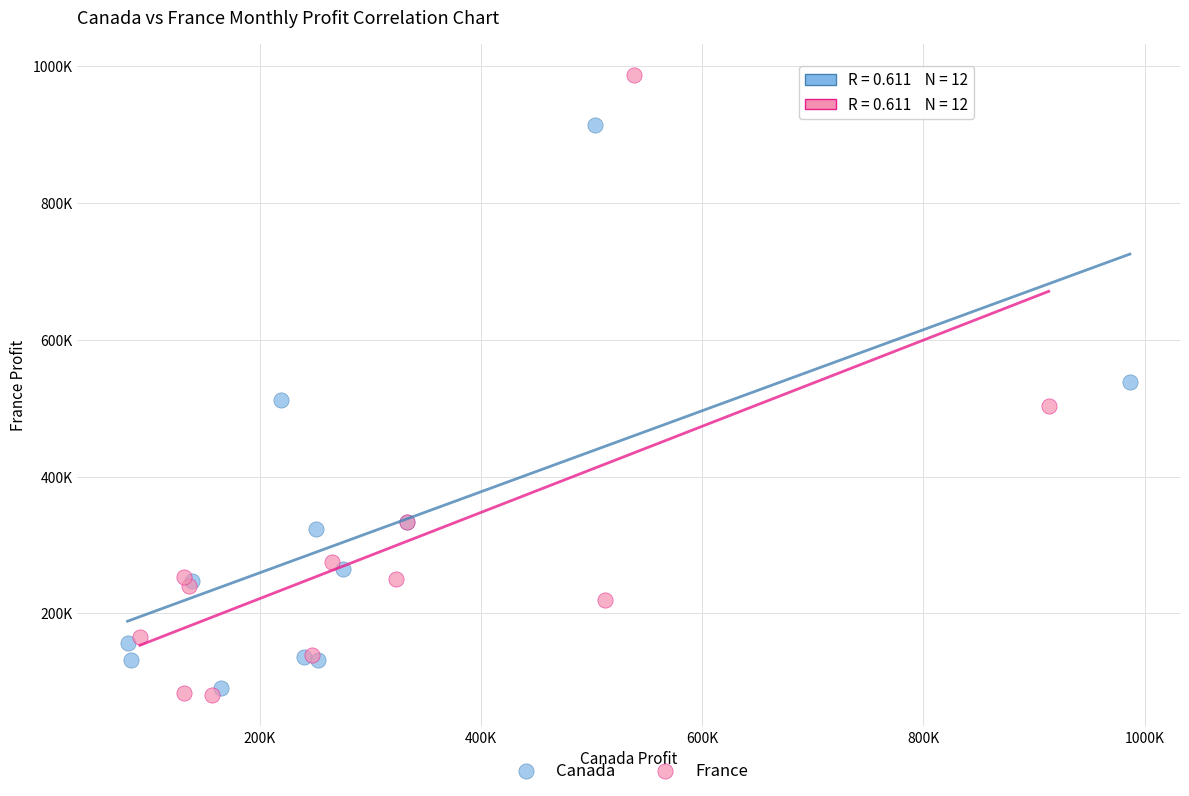

What are all the series names shown in the legend?

Canada, France